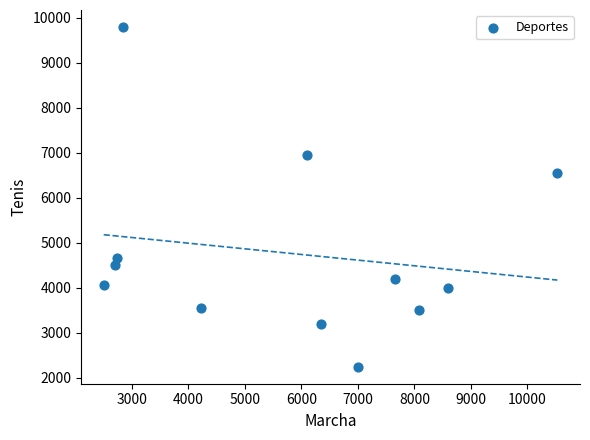

What is the average Y value?

4766